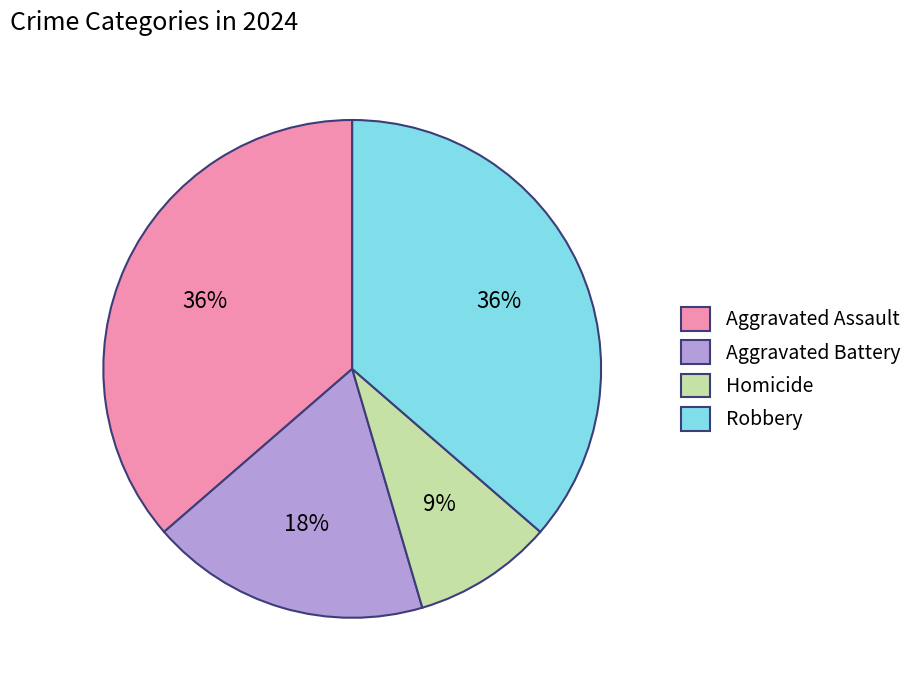

Is Homicide the majority of the pie?

No